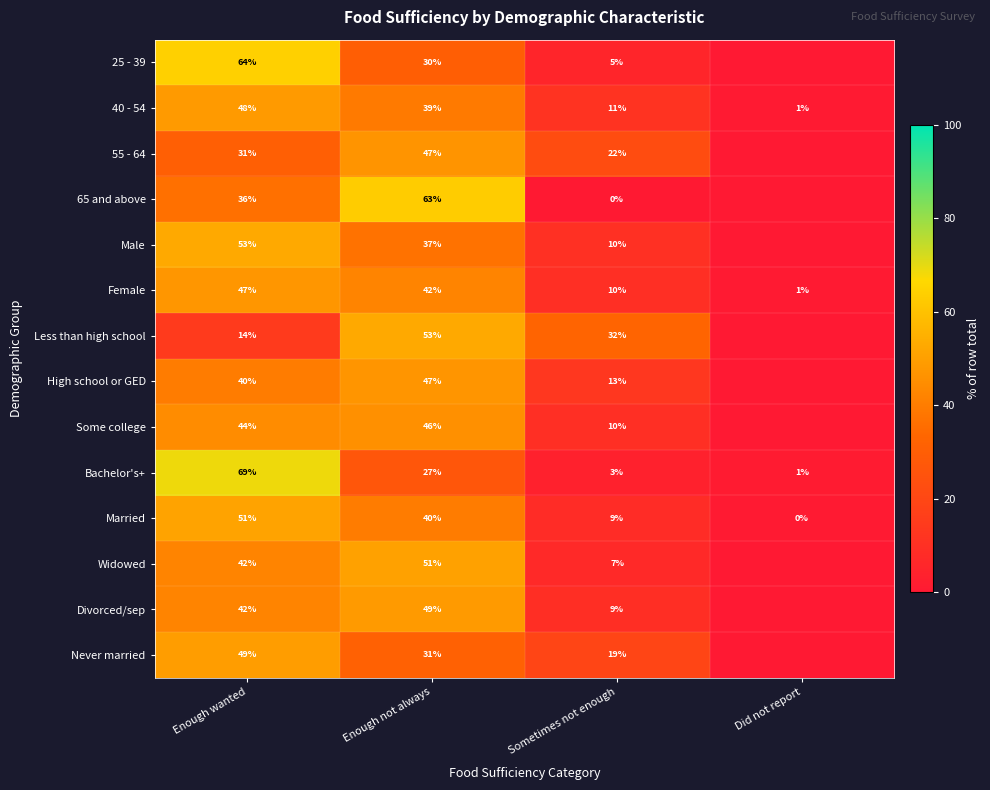

What is the difference between the highest and lowest values at Enough not always?

36